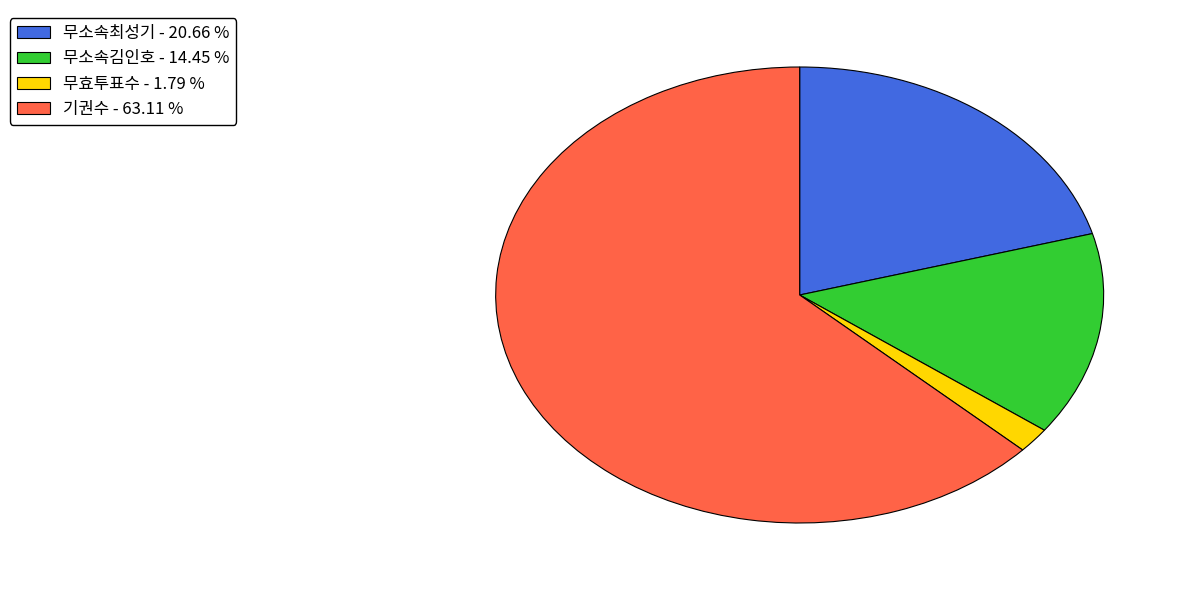

Is the sum of 무소속최성기 - 20.66 % and 무소속김인호 - 14.45 % greater than half?

No